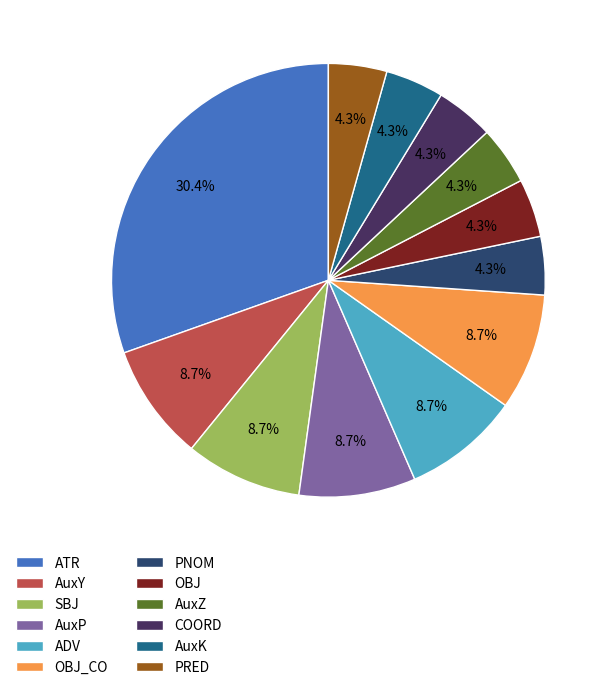

Combined, what portion of the pie is ADV and AuxK?

13.0%